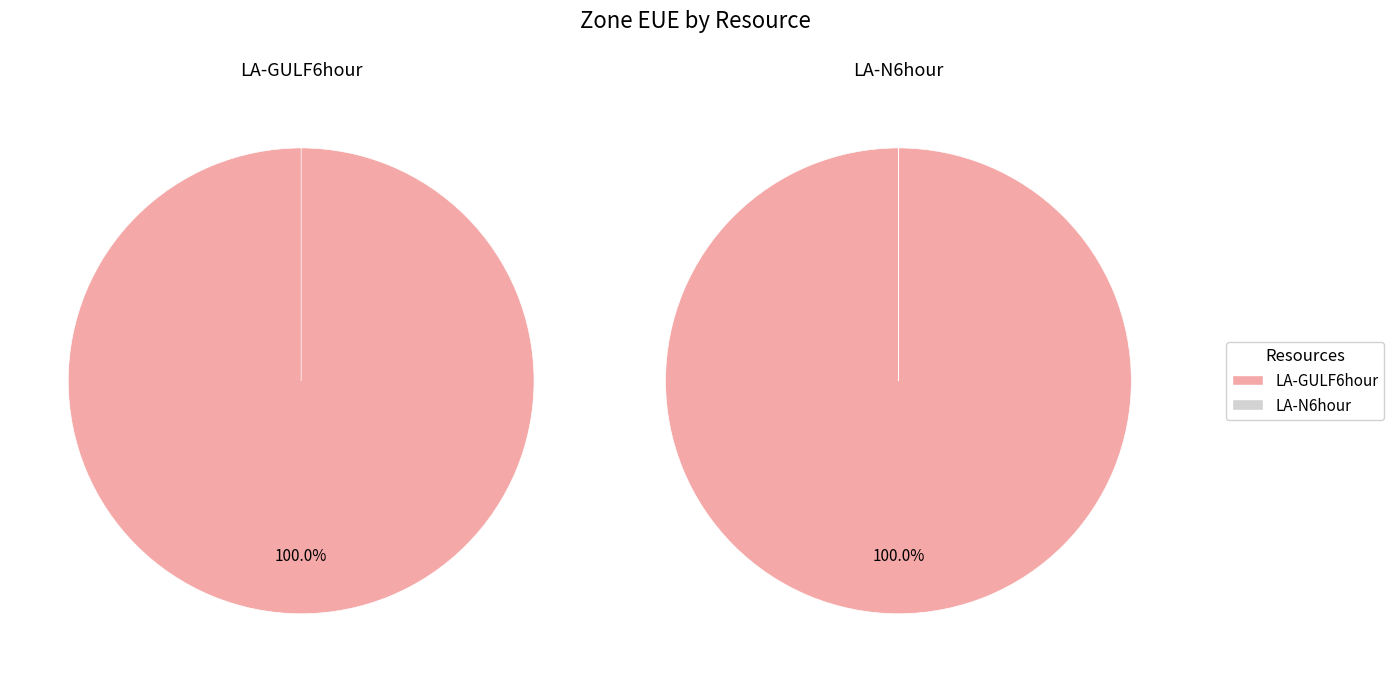

Between LA-GULF6hour and LA-N6hour, which is larger?

LA-GULF6hour